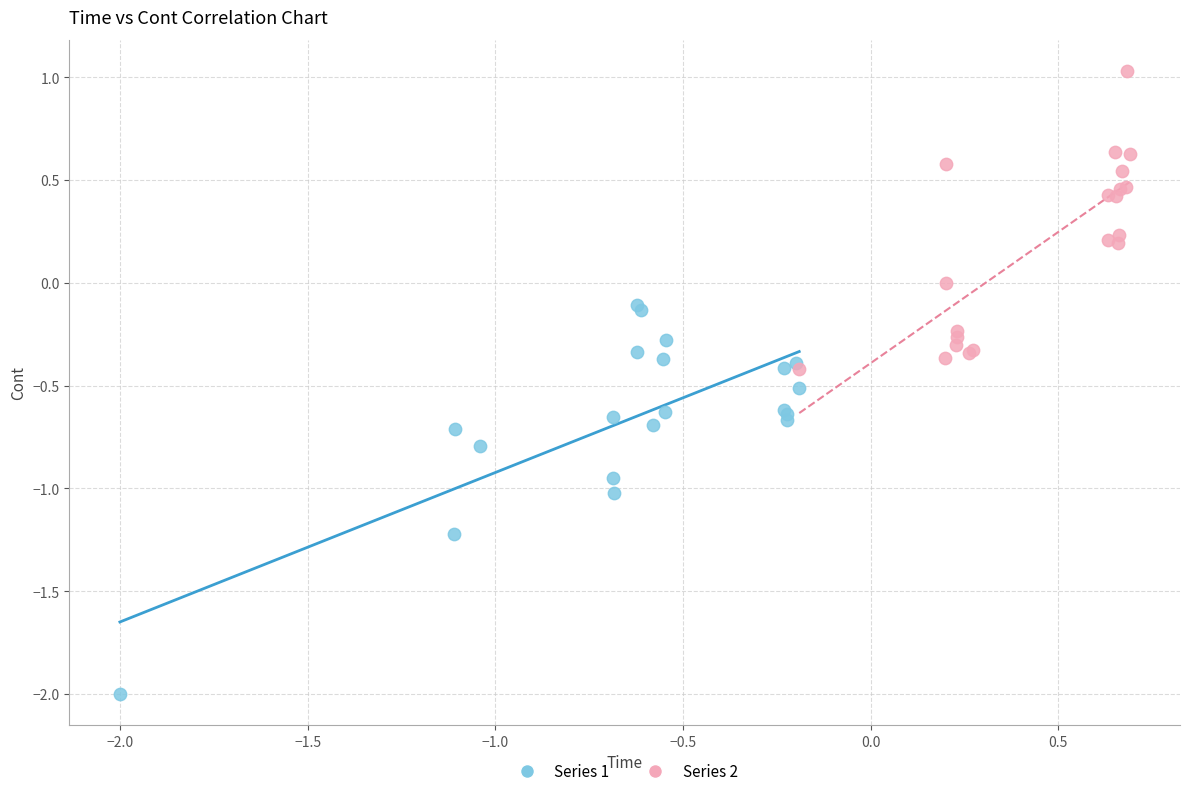

Which series has the widest spread of Y values?

Series 1